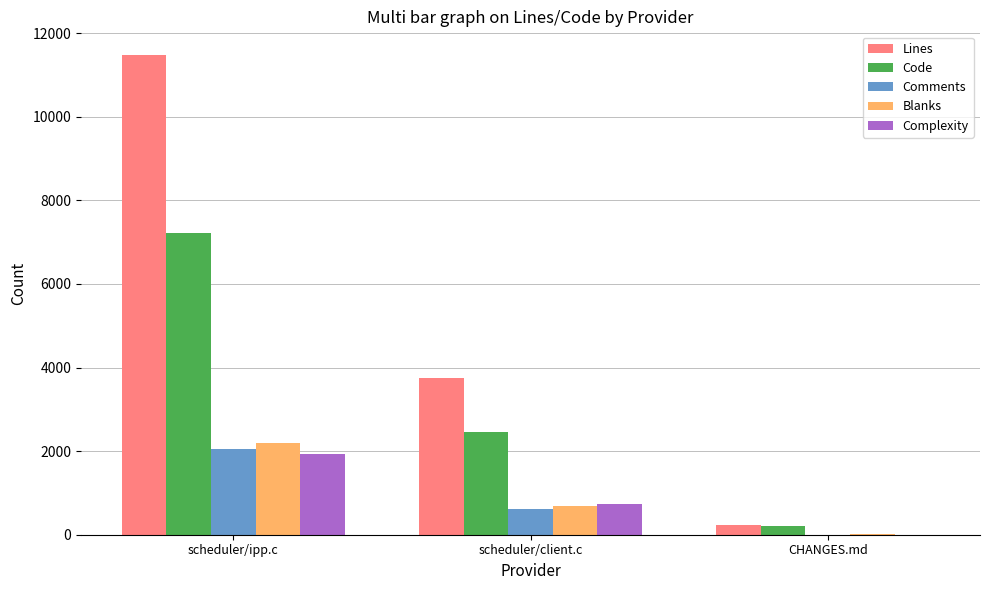

What is the greatest value displayed?

11468